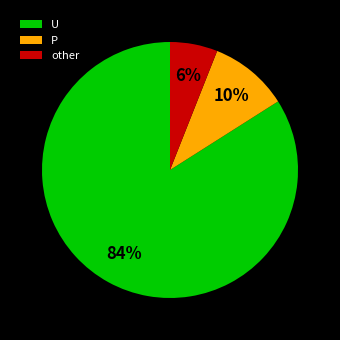

To the nearest percent, what is the combined percentage of P and U?

94%